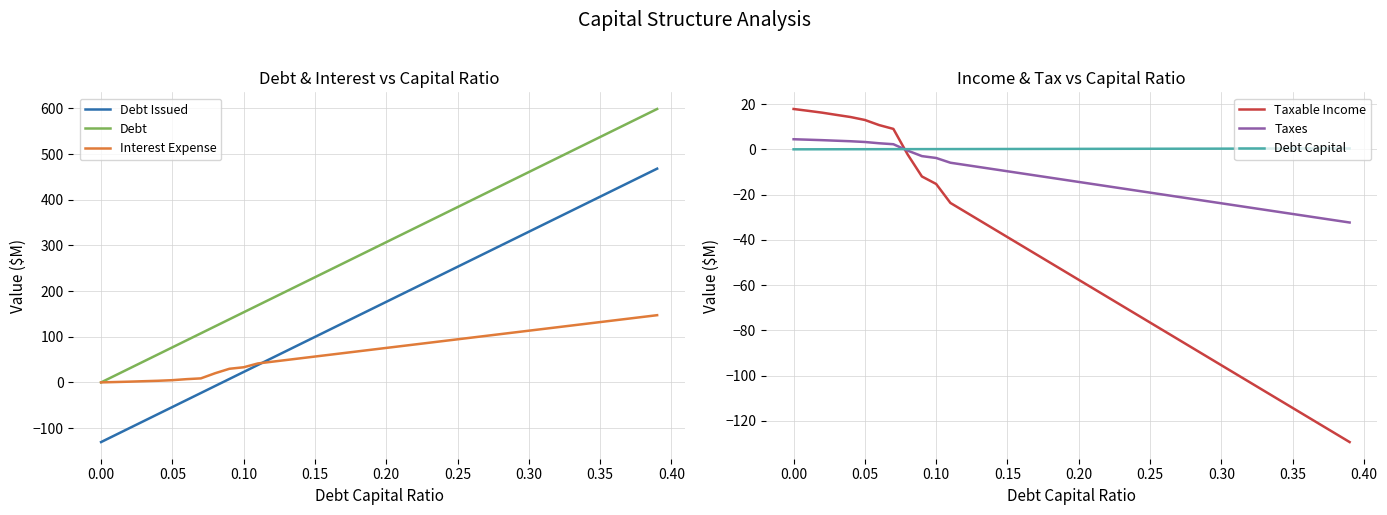

What are all the series names shown in the legend?

Debt Issued, Debt, Interest Expense, Taxable Income, Taxes, Debt Capital